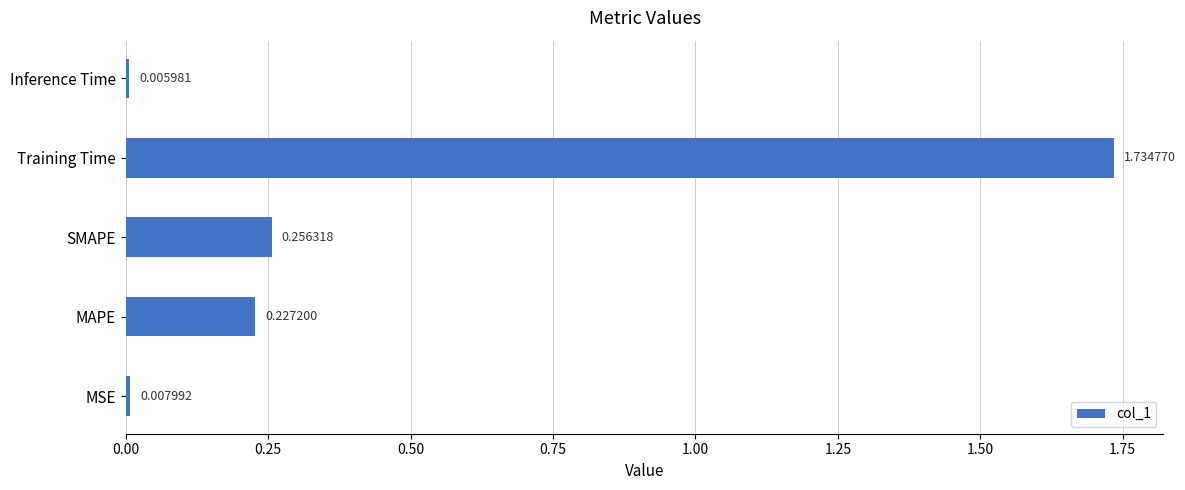

What is the average value?

0.4